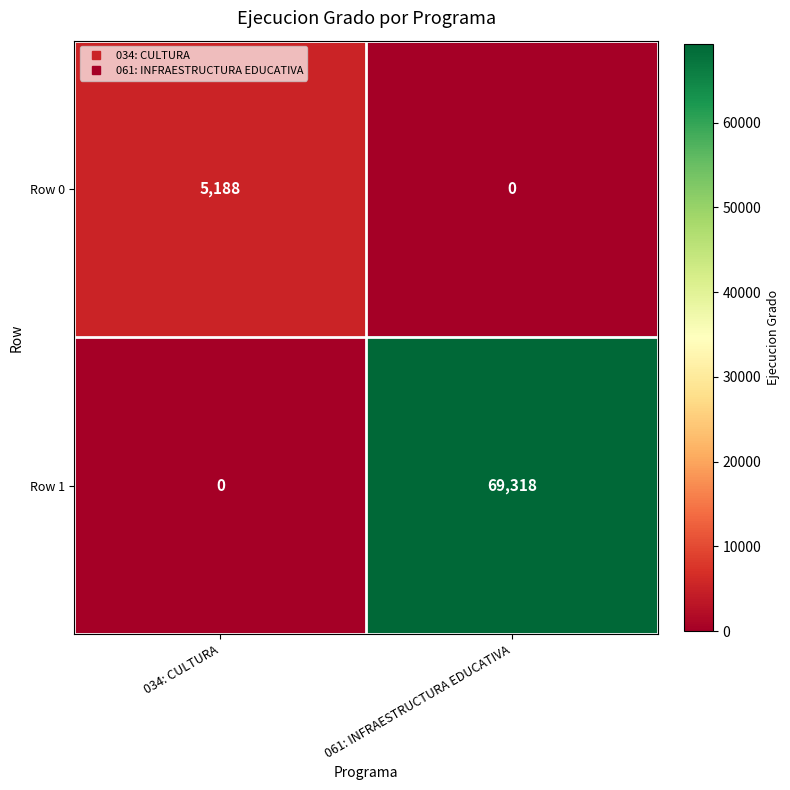

What is the average value of the Row 0 series?

2594